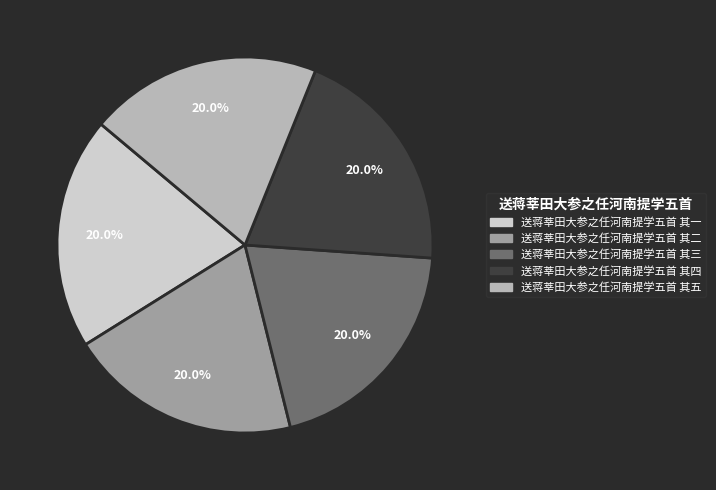

Combined, what portion of the pie is 送蒋莘田大参之任河南提学五首 其一 and 送蒋莘田大参之任河南提学五首 其三?

40.0%